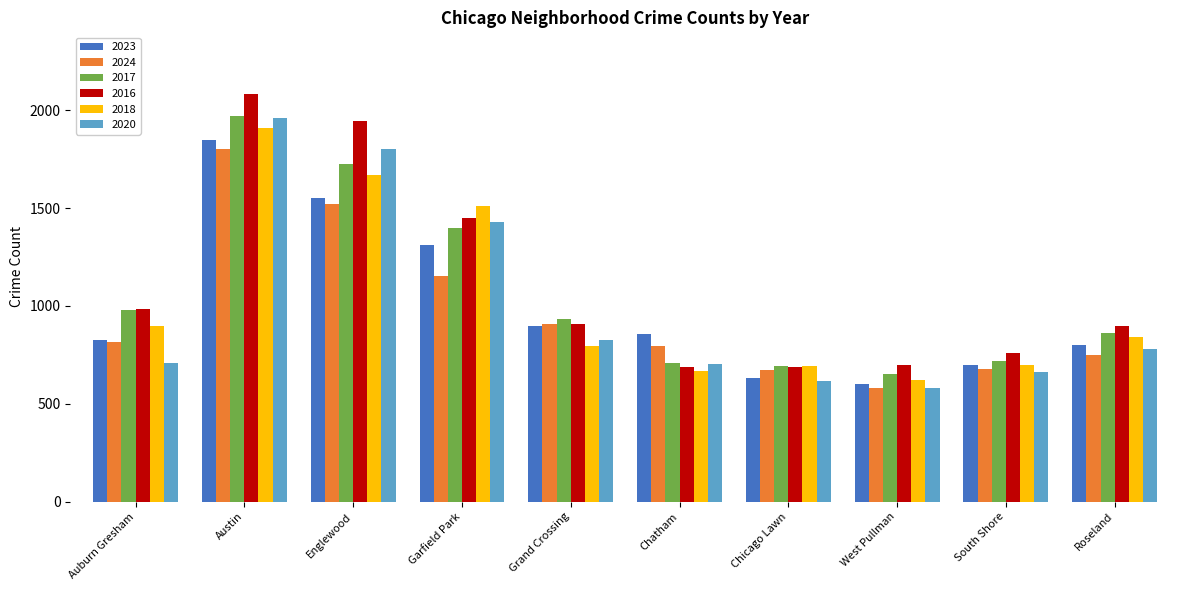

How many categories are shown in the chart?

10